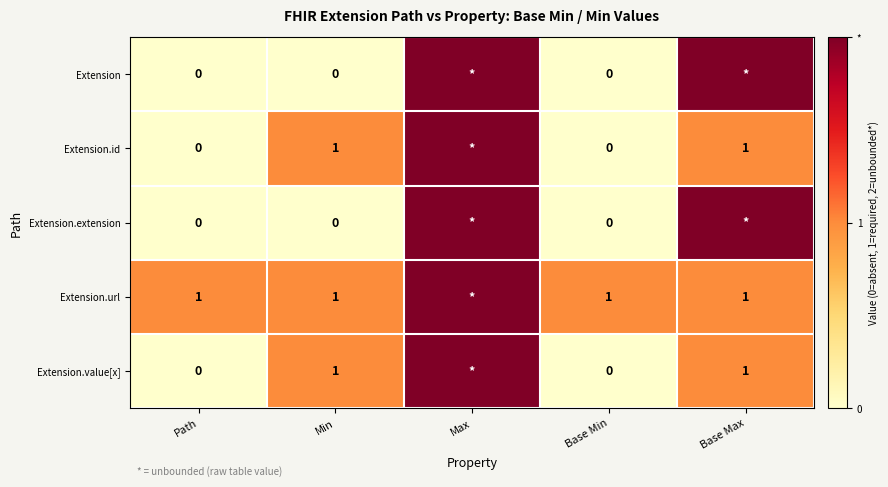

What is the total value across all series at Min?

3